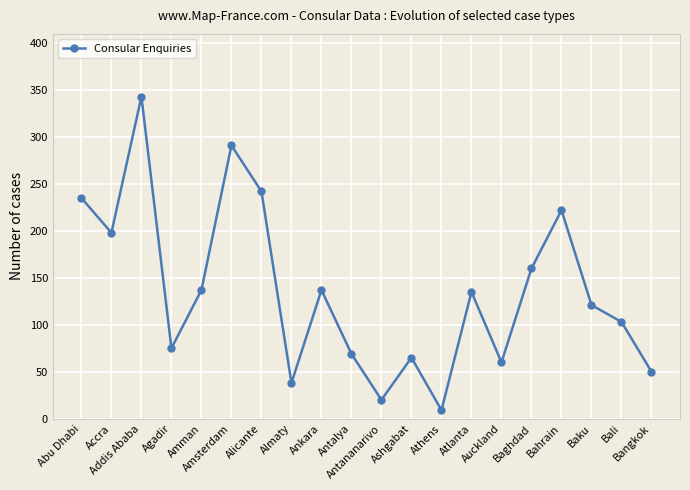

What is the value of the 15th point from the left?

60